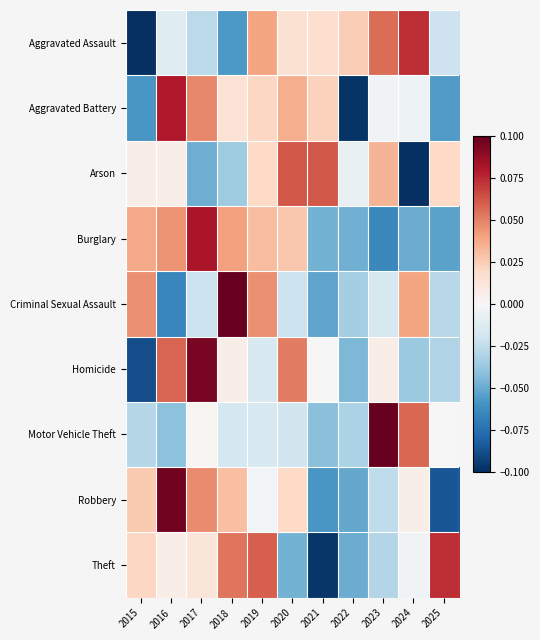

What is the difference between the highest and lowest values at 2017?

0.1